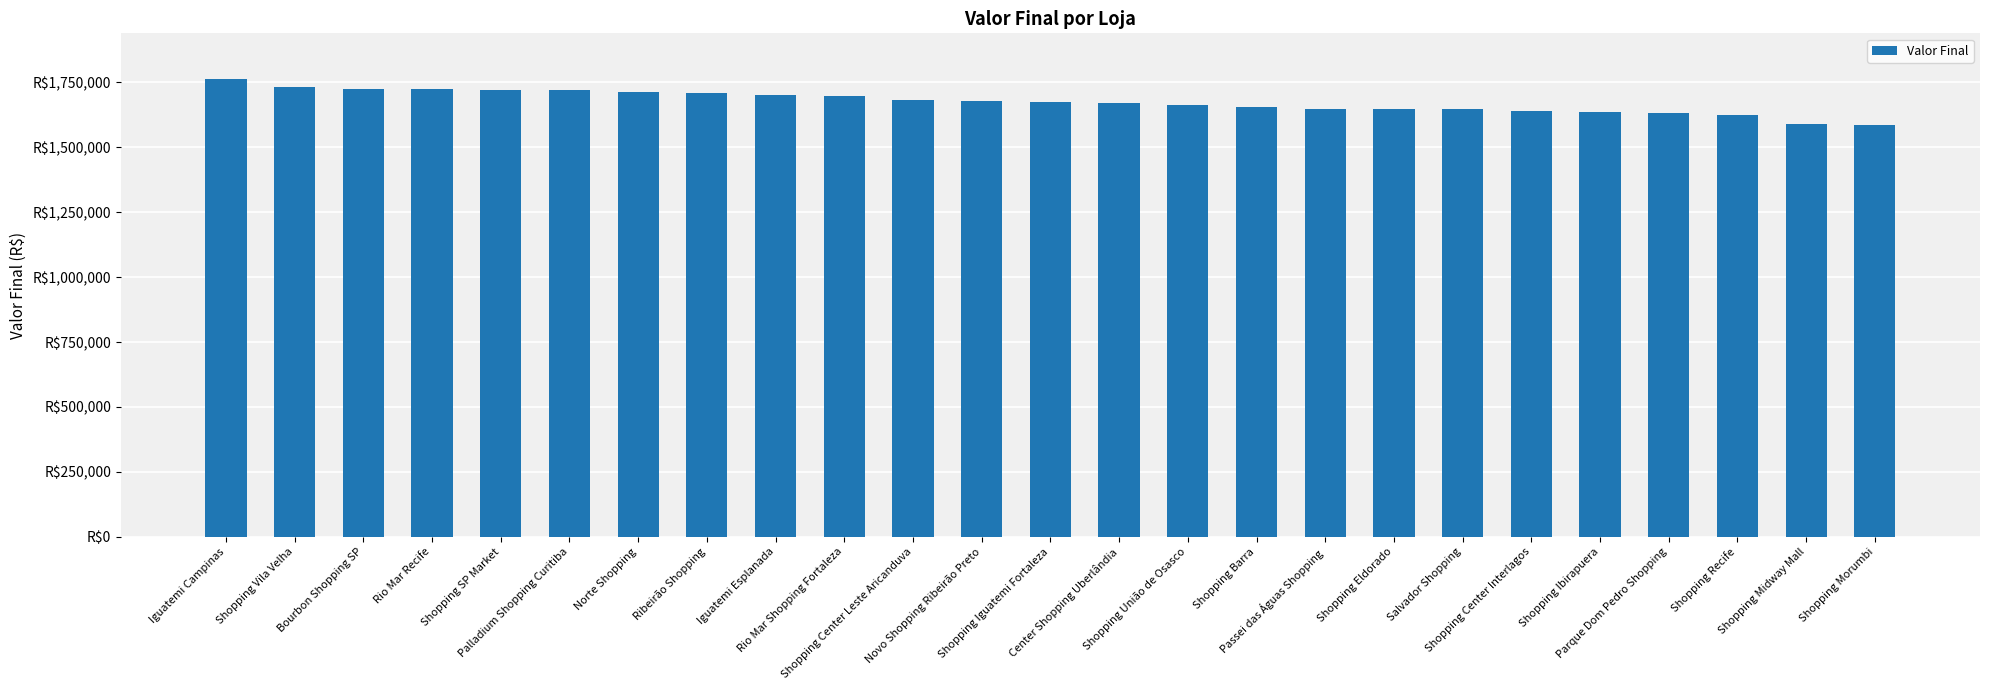

Does the chart contain any negative values?

No